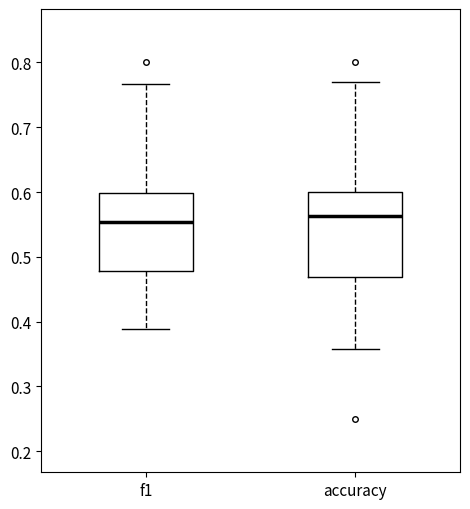

Reading left to right, transcribe this box plot: for each box, give where its median line is, the range the box spans, and where its two whiskers end, as read against the y-axis. The values are not printed on the chart, so give them approximately, as read against the axis.

f1: median 0.55, box 0.48 to 0.60, whiskers 0.39 to 0.77
accuracy: median 0.56, box 0.47 to 0.60, whiskers 0.36 to 0.77